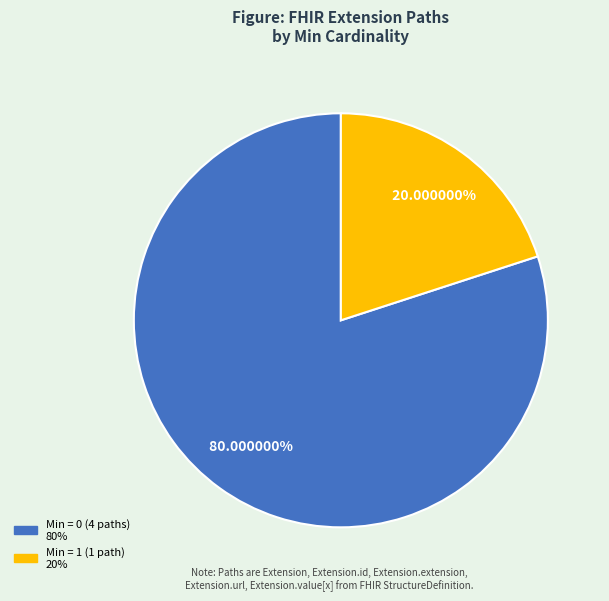

Is there a majority slice in this chart?

Yes